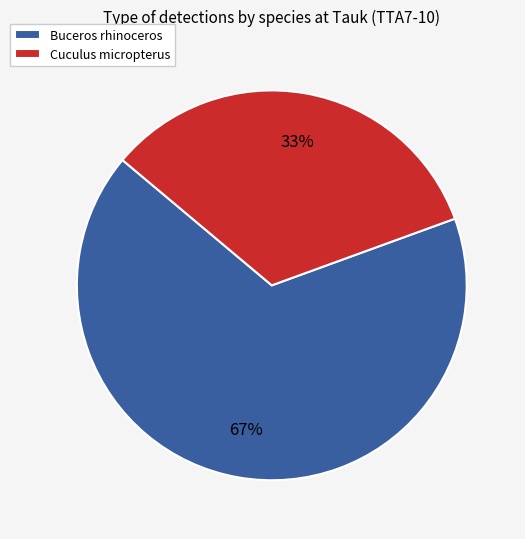

To the nearest percent, what is the combined percentage of Buceros rhinoceros and Cuculus micropterus?

100%